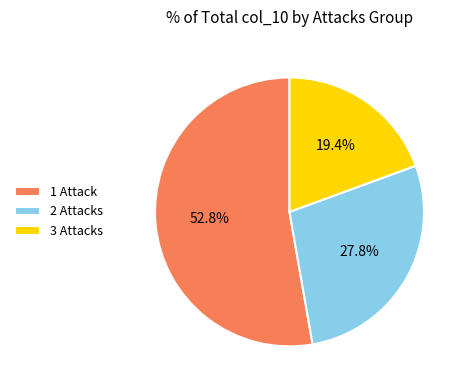

To the nearest percent, what is the difference between the largest and smallest slice percentages?

33%